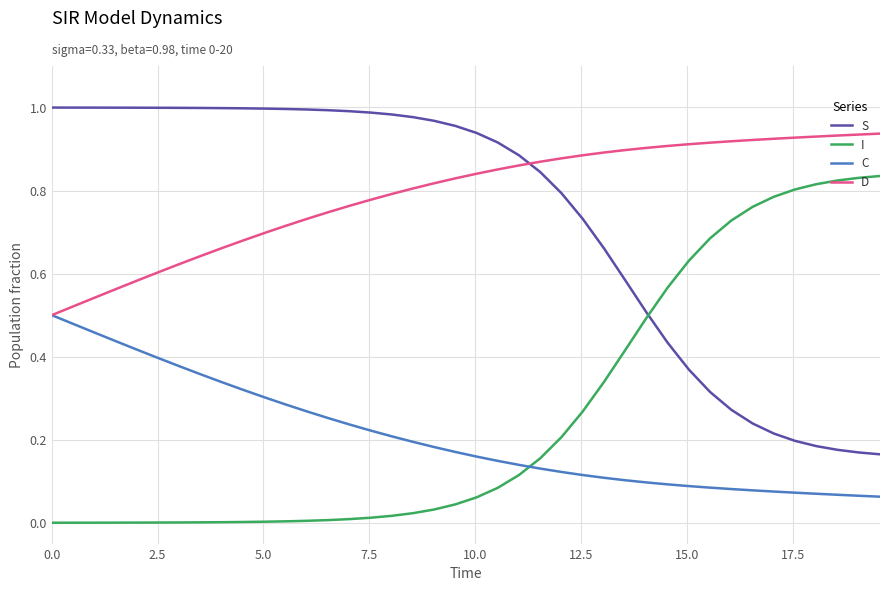

List the series in order of their peak value, lowest first.

C, I, D, S